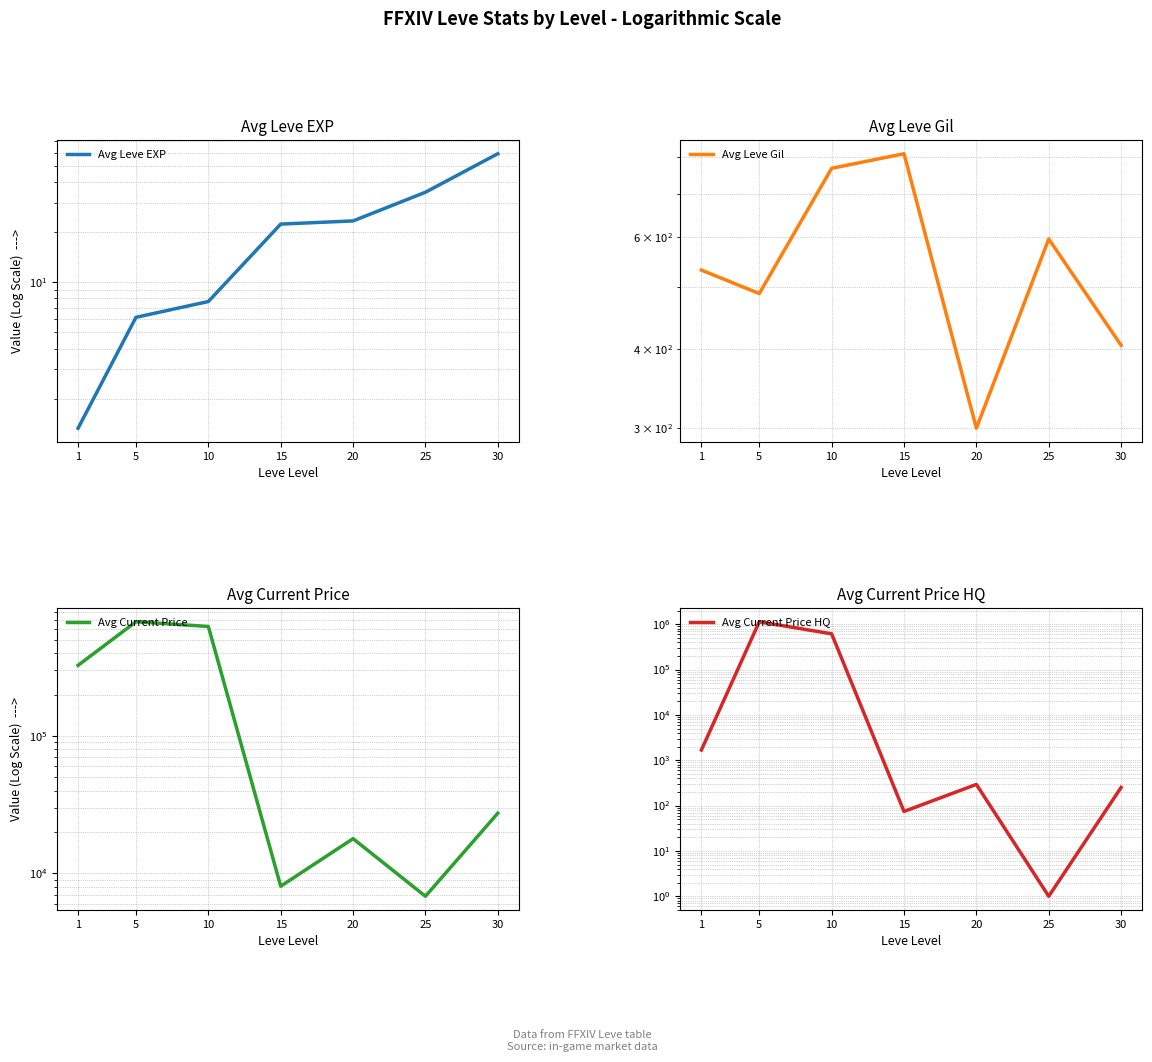

What is the difference between the Avg Leve EXP values at 30 and 15?

36.7